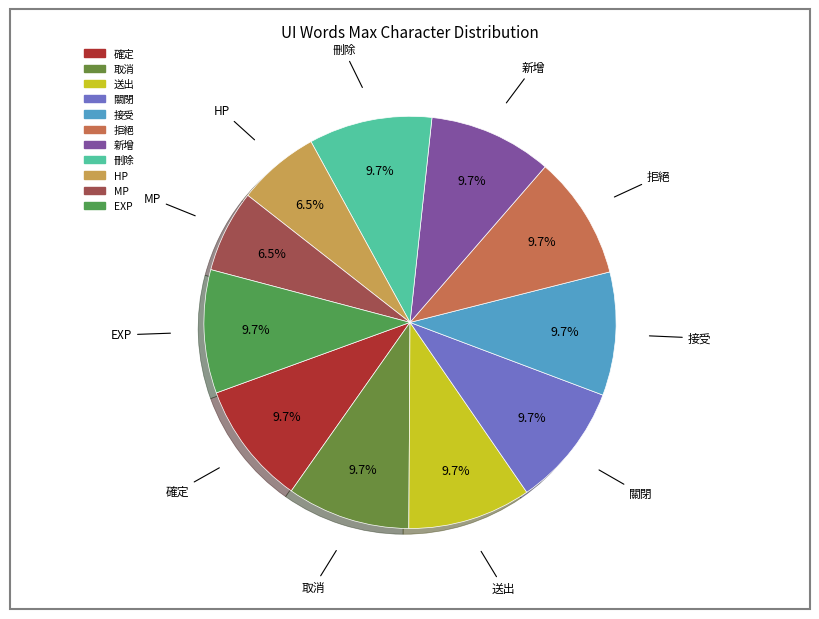

How many segments does this pie chart have?

11